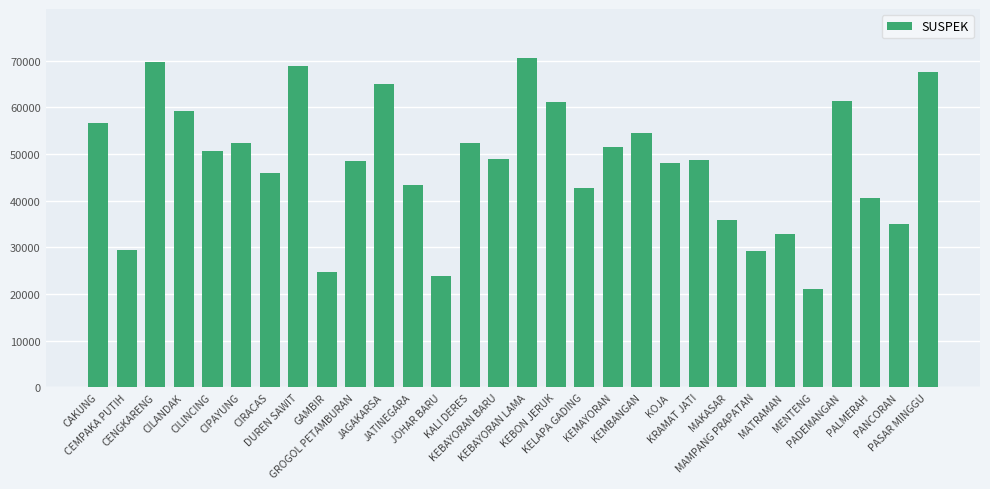

How many values are below 49021?

15